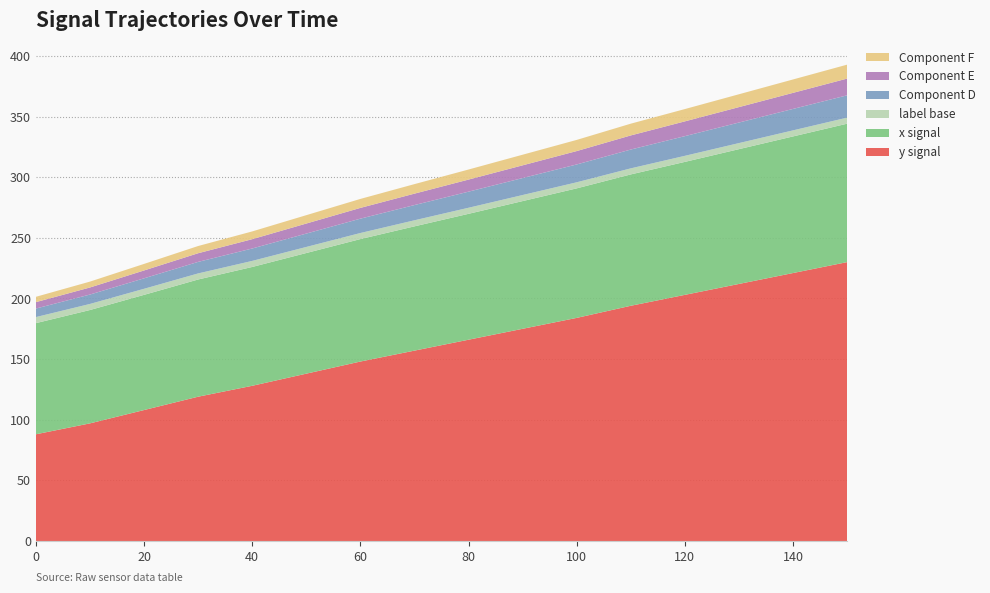

What is the minimum value for y signal?

88.0